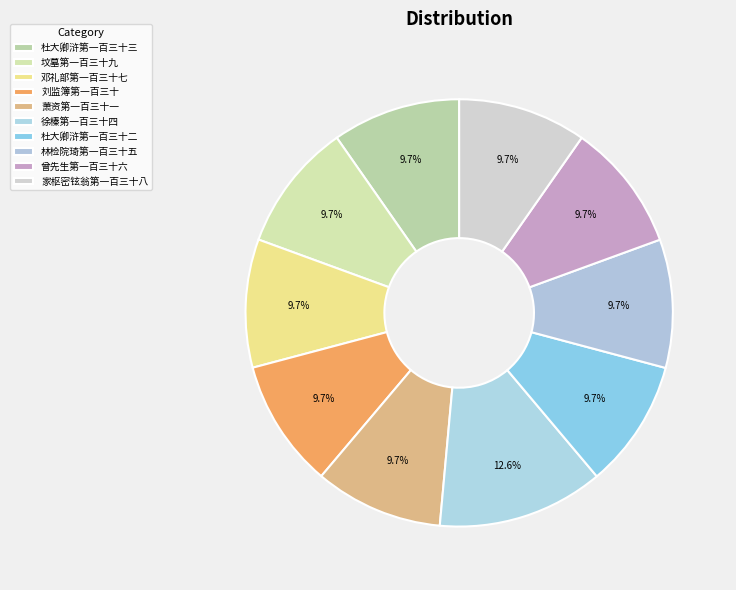

Which category has the biggest portion of the pie?

徐榛第一百三十四